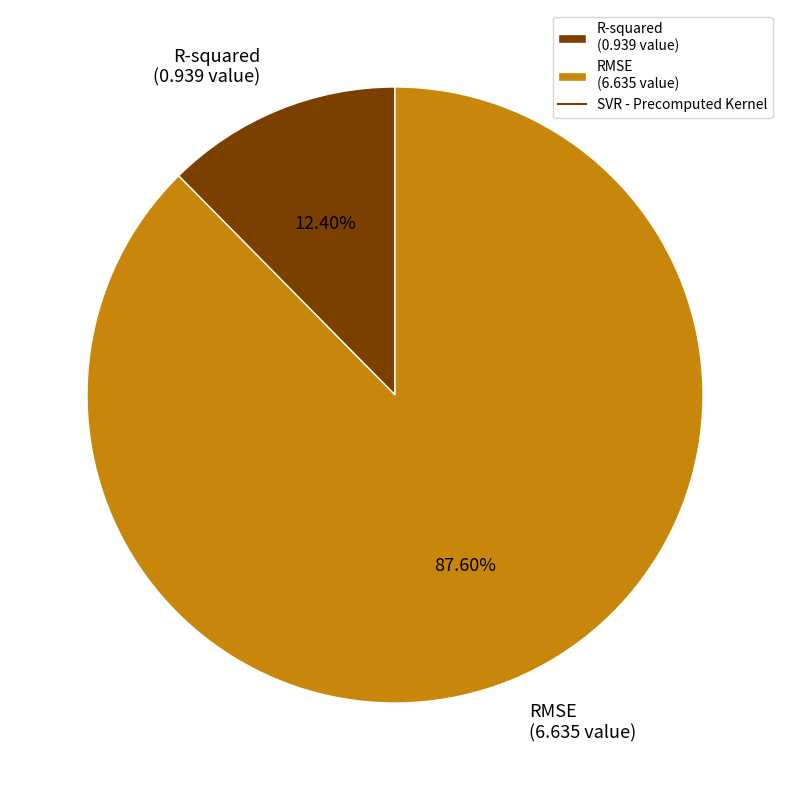

To the nearest percent, what percentage of the pie is R-squared?

12%